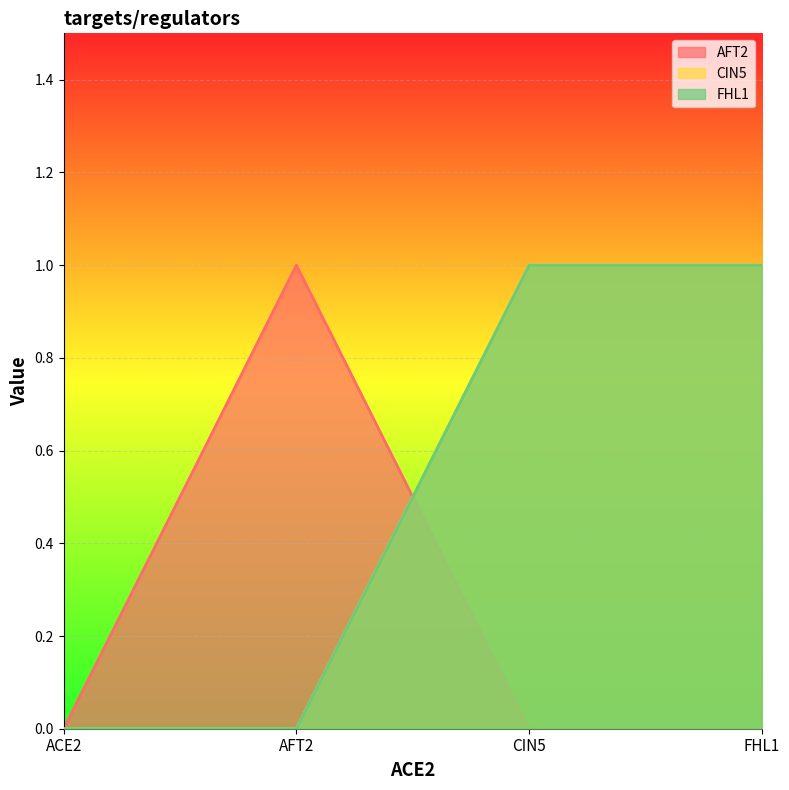

Which category has the lowest value in the AFT2 series?

ACE2